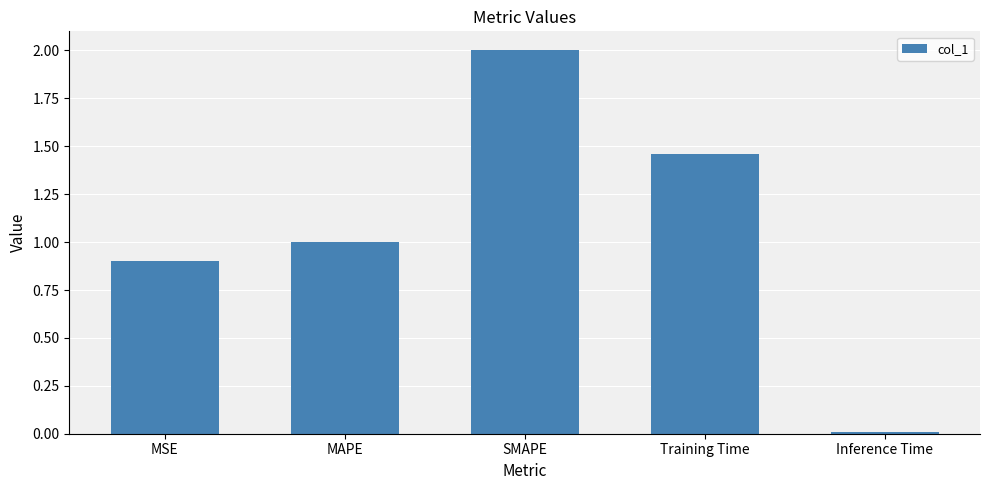

What is the sum of all values?

5.4